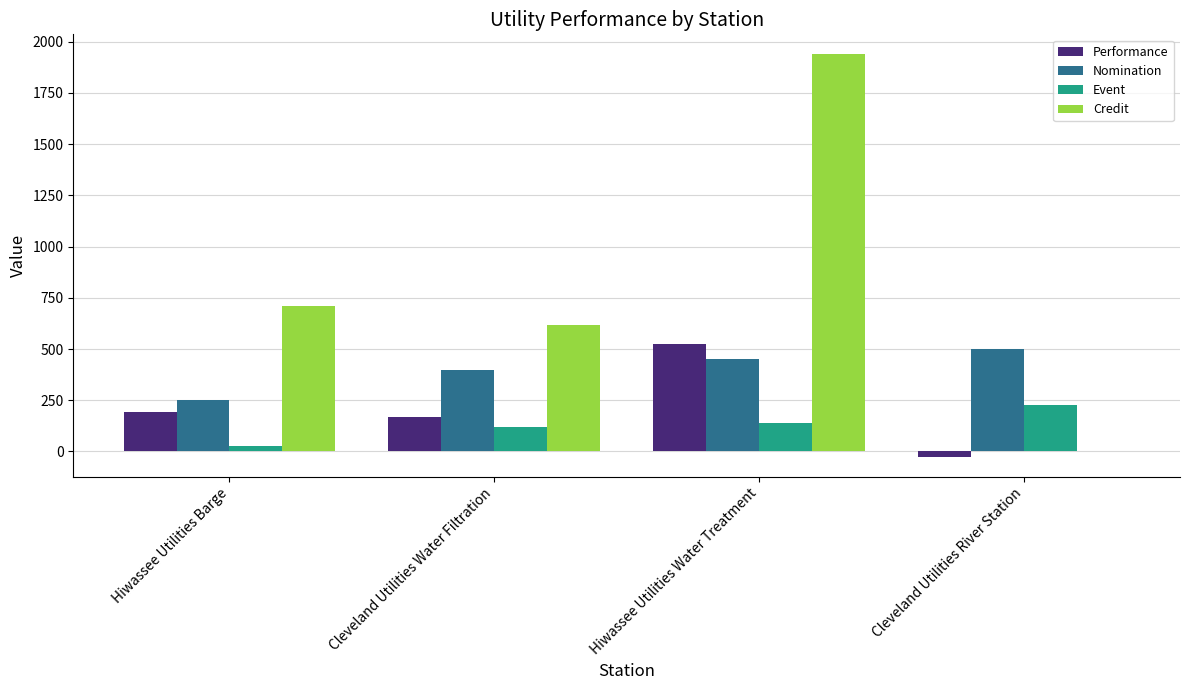

What is the approximate value of Event at Hiwassee Utilities Barge?

26.2